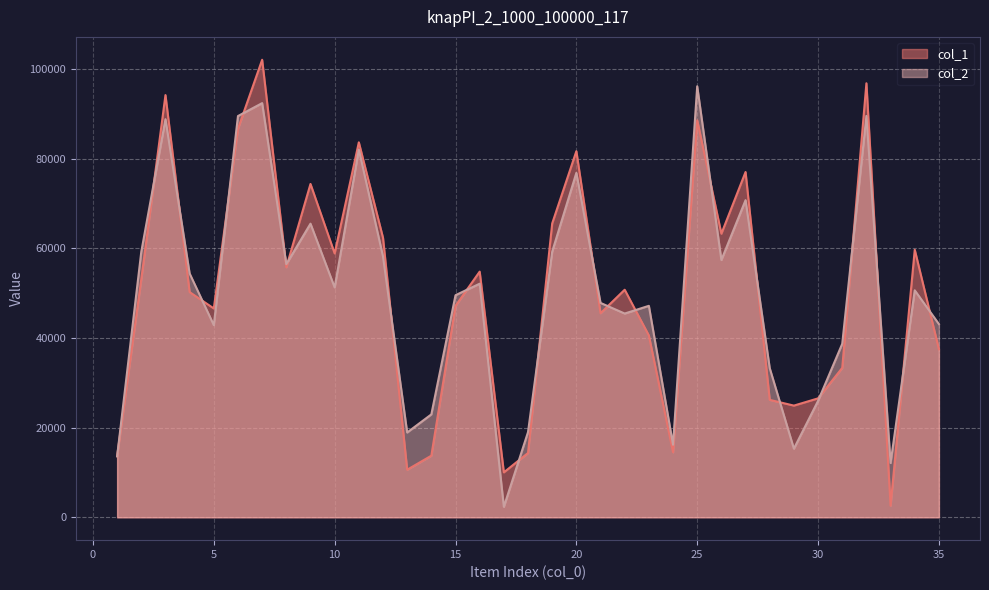

How many series are shown in this chart?

2